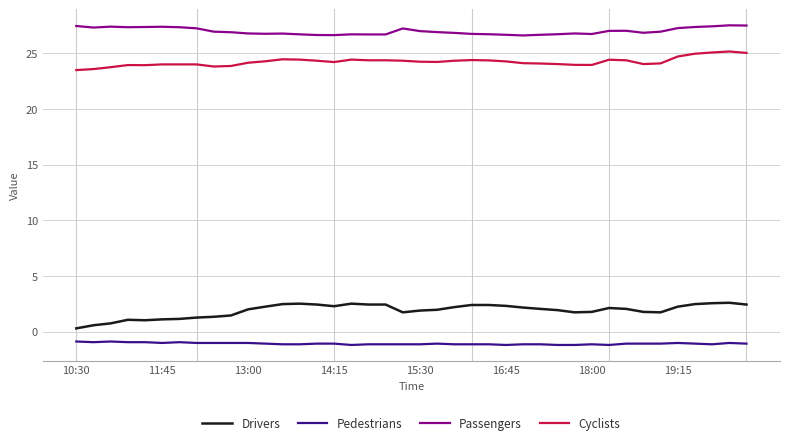

What are all the series names shown in the legend?

Drivers, Pedestrians, Passengers, Cyclists